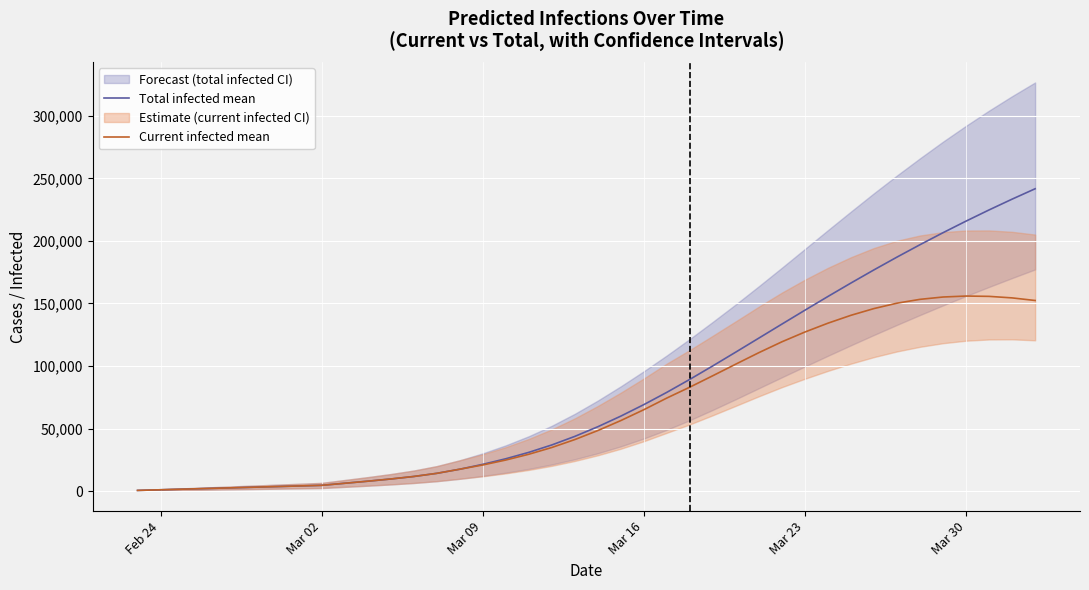

The value of Total infected mean at Mar 23 is 201995. True or false?

False